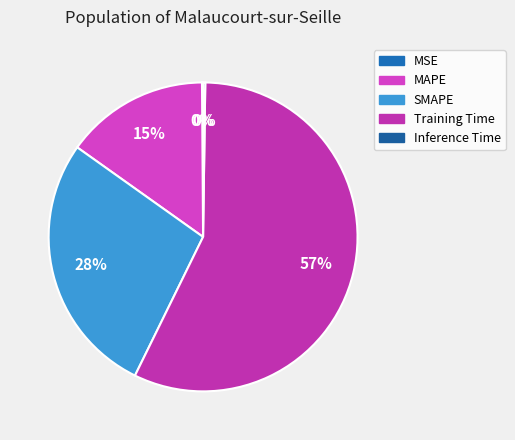

Rank the categories by value from lowest to highest.

MSE, Inference Time, MAPE, SMAPE, Training Time